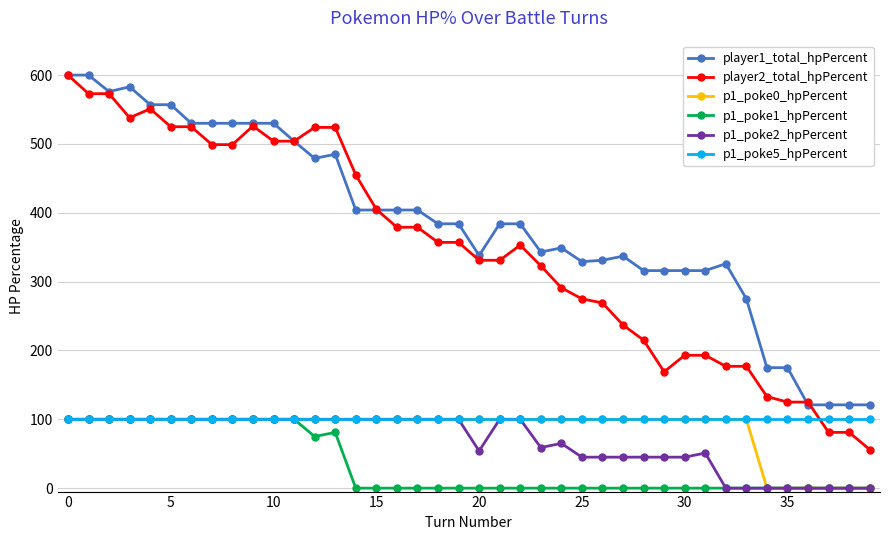

What is the greatest value displayed?

600